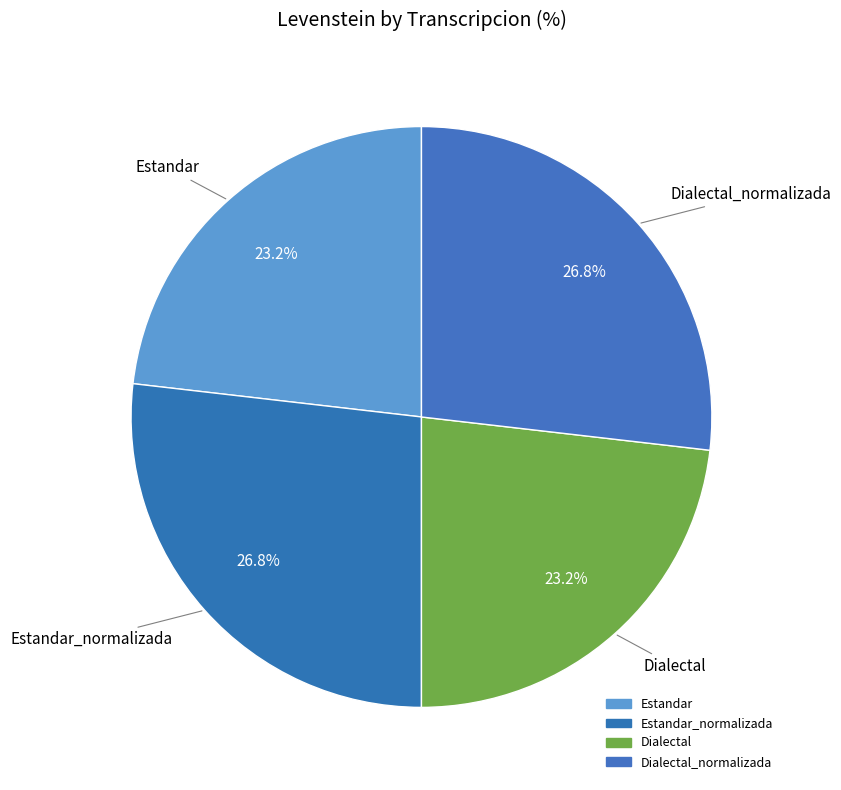

Count the number of slices in the pie.

4